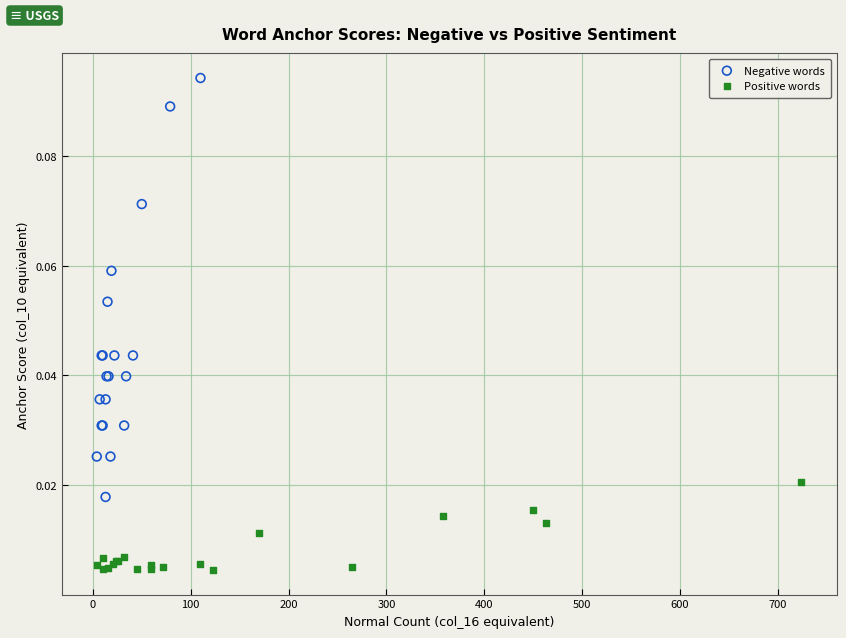

Which series reaches the minimum Y coordinate?

Positive words